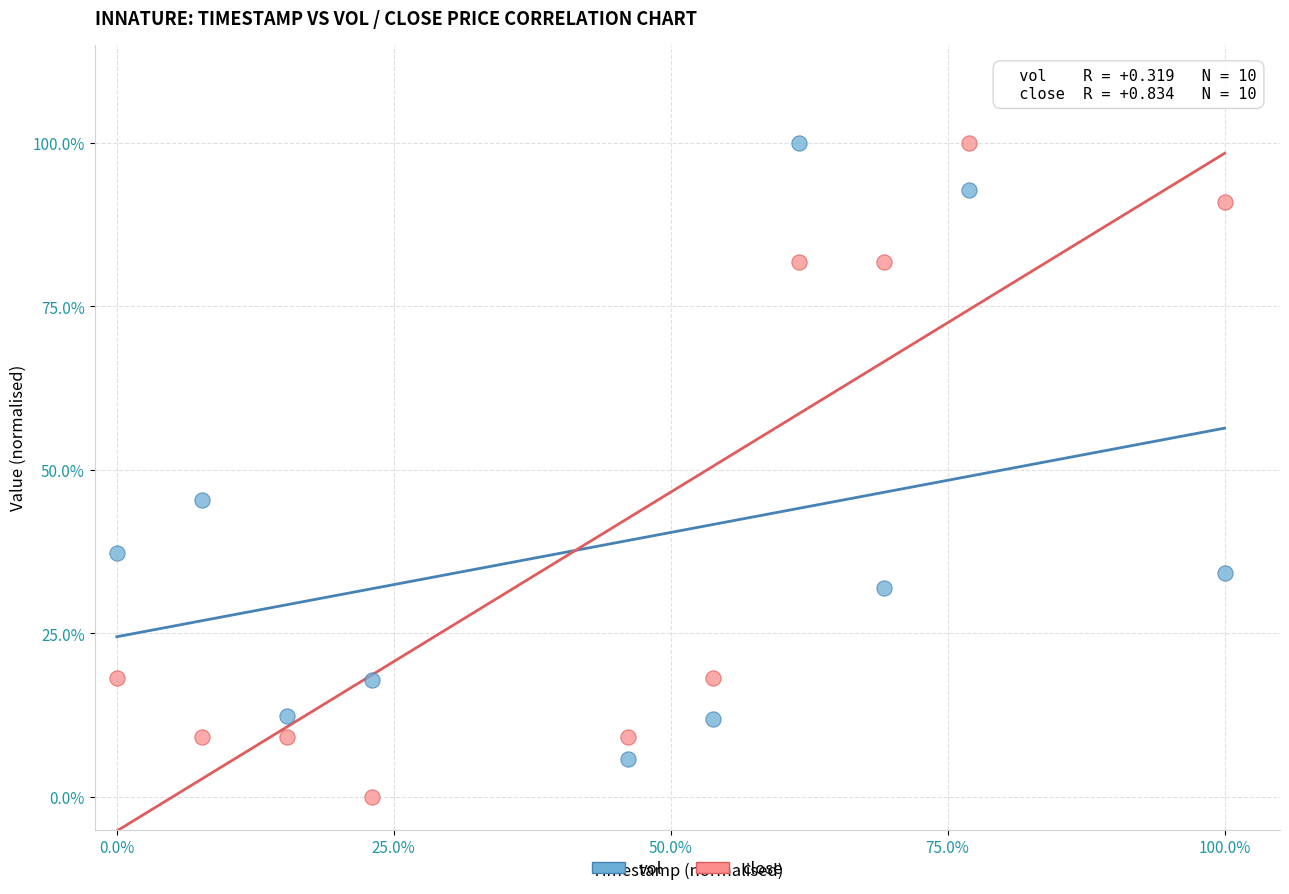

Which series reaches the minimum Y coordinate?

close